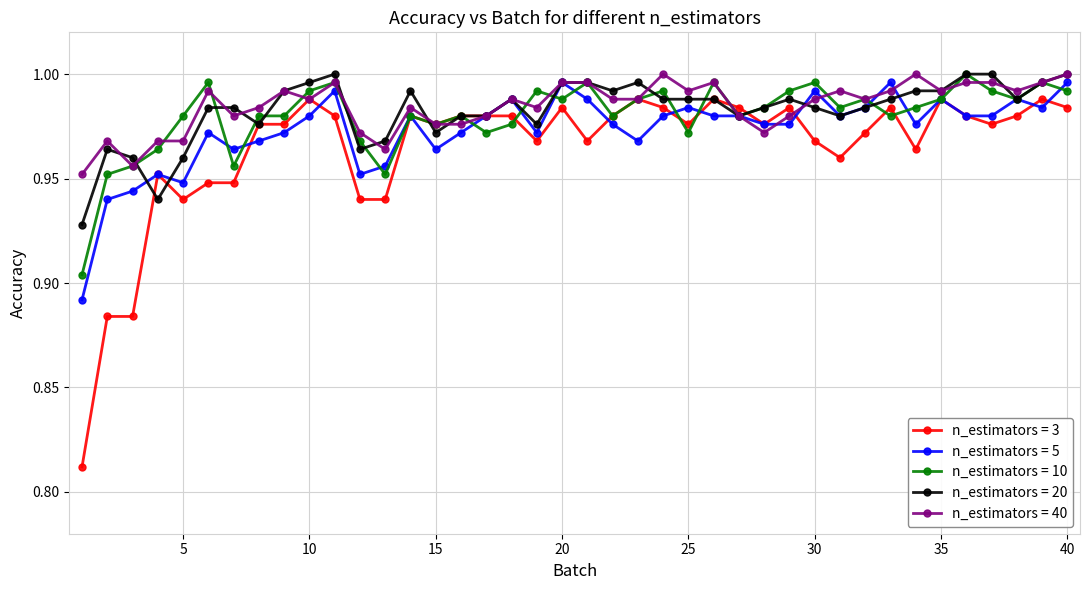

Which series has the widest spread of values?

n_estimators = 3